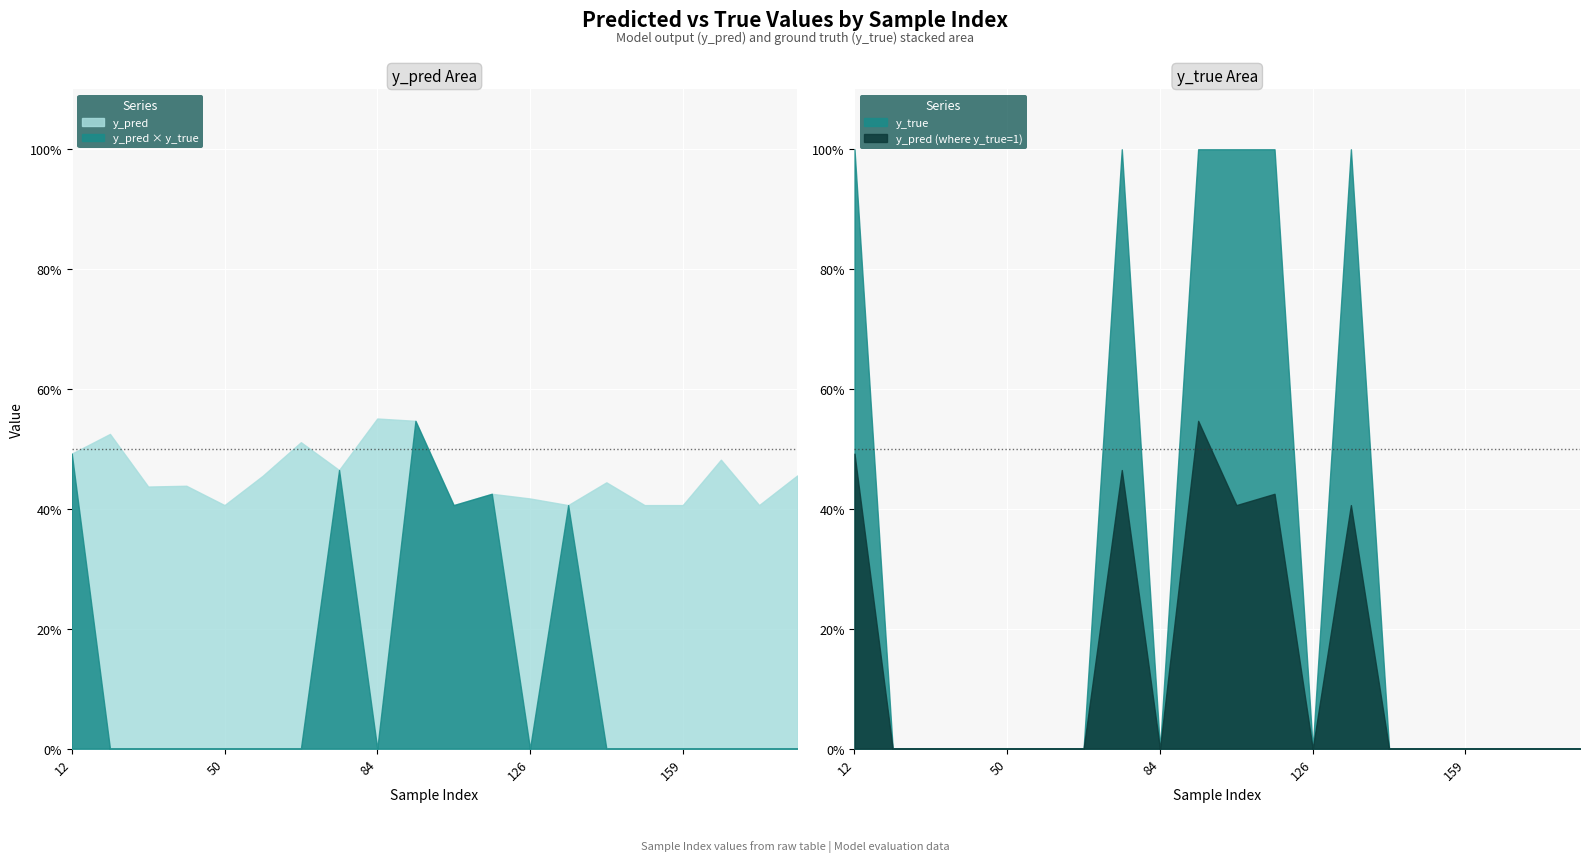

List the series in order of their peak value, highest first.

y_true, y_pred